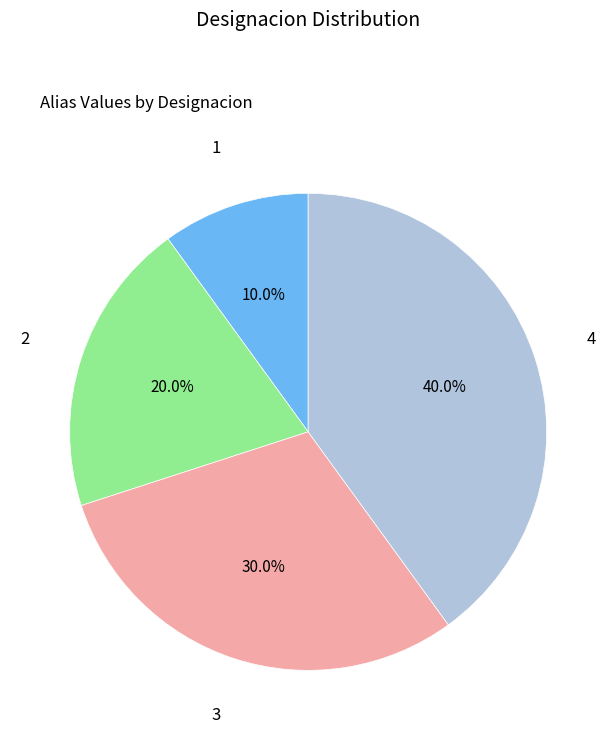

What is the ratio of the value at 1 to the value at 2?

0.5